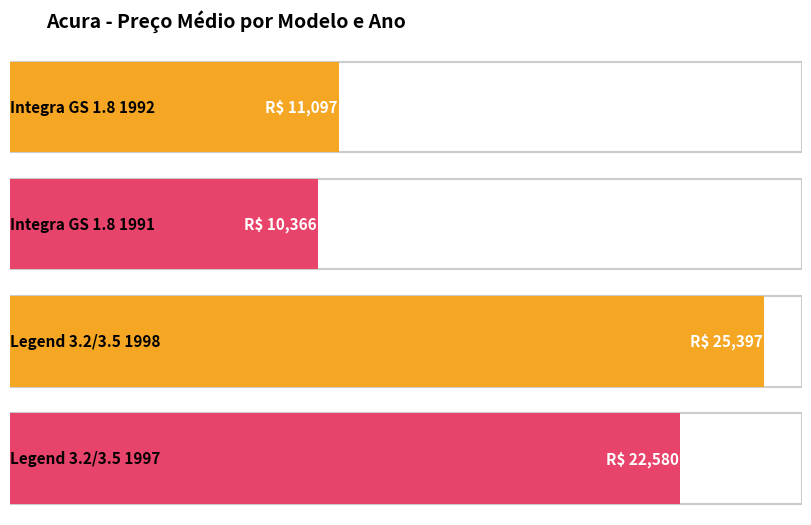

What is the sum of all values?

69440